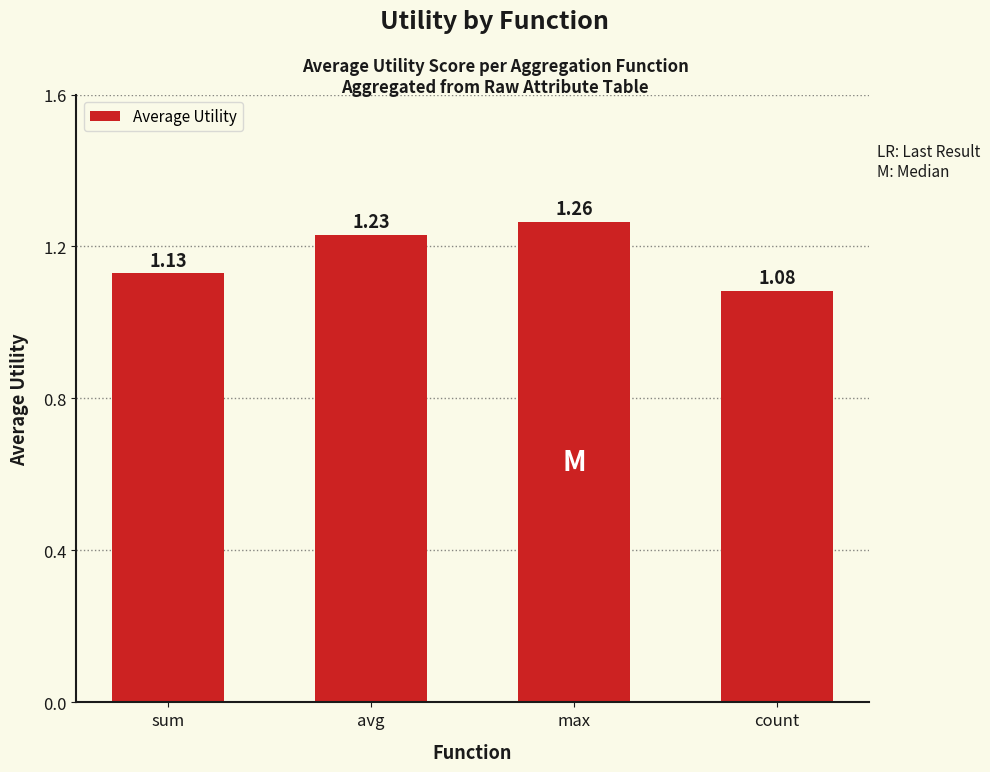

What is the ratio of the value at count to the value at sum?

1.0